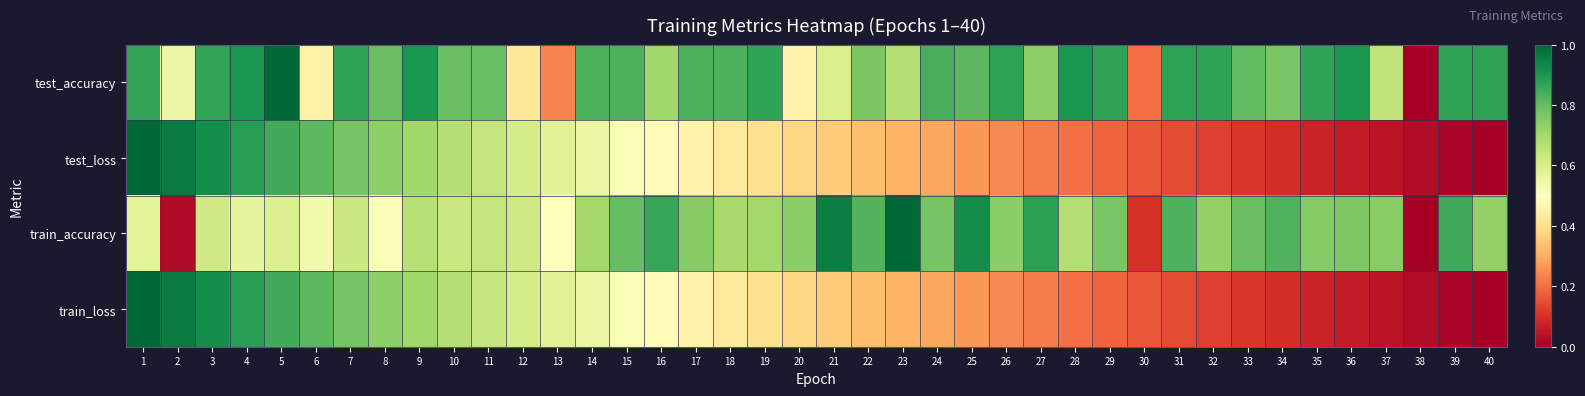

Which series has the largest total across all categories?

test_accuracy